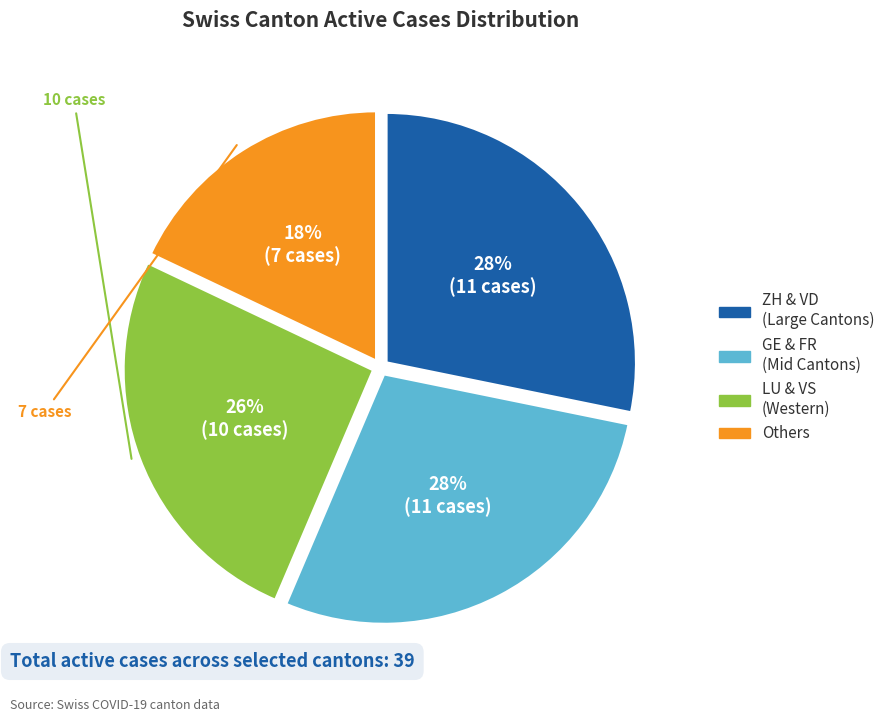

Is there any slice that represents more than half of the pie?

No